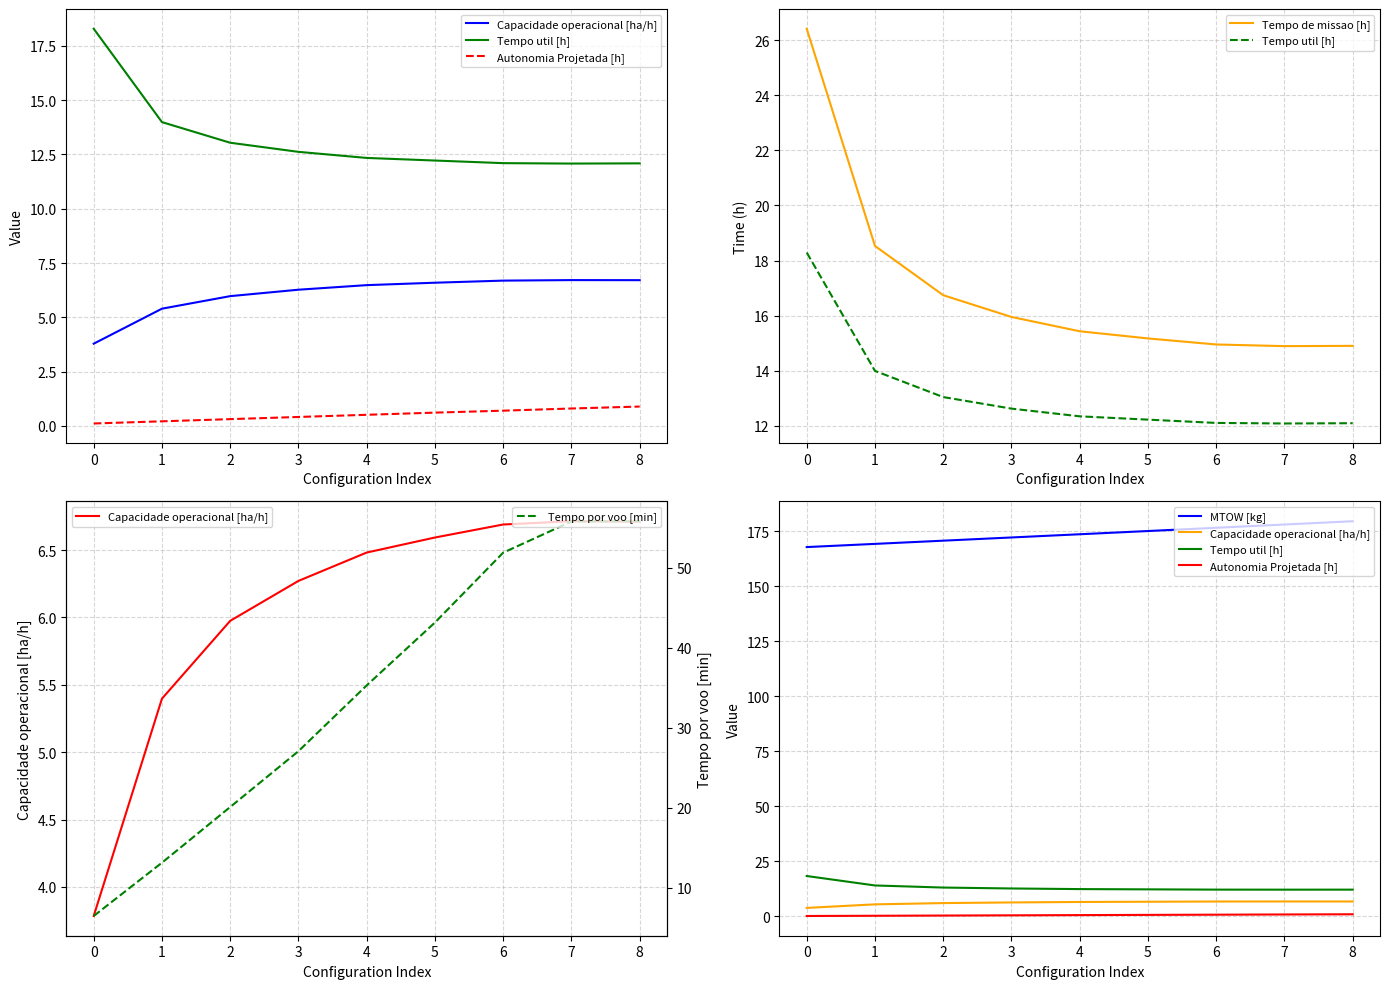

How many values in the Capacidade operacional [ha/h] series are below 6?

3